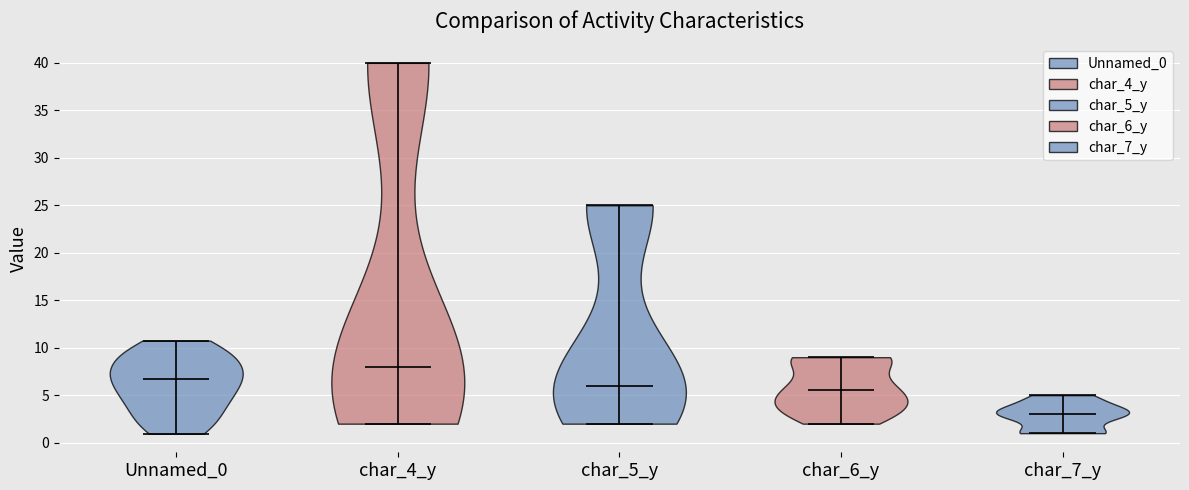

What is the lowest point the violin for char_7_y reaches on the y-axis? The values are not printed on the chart, so give them approximately, as read against the axis.

1.0